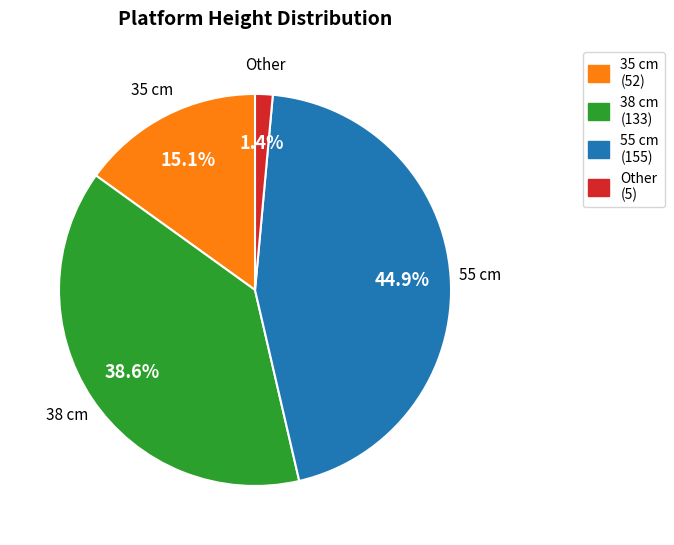

To the nearest percent, what is the average slice percentage?

25%